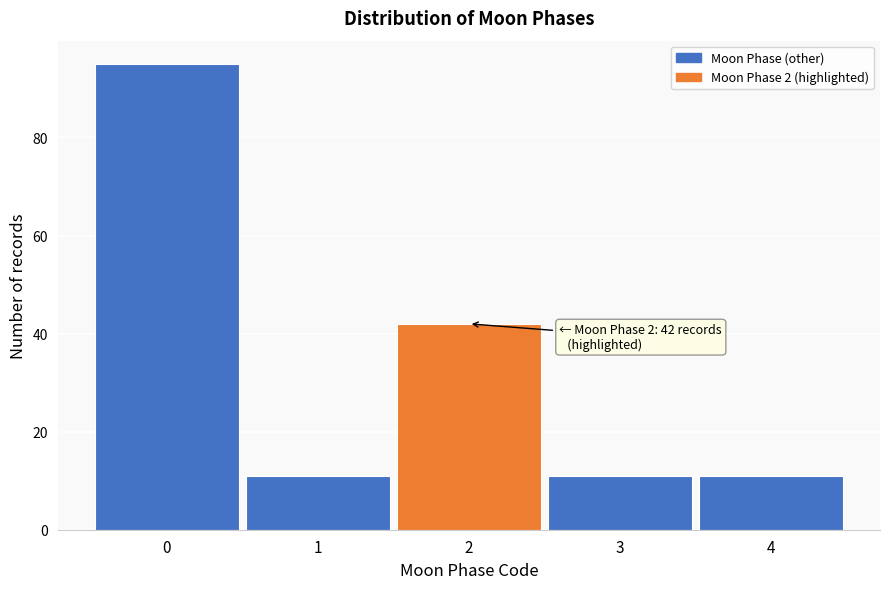

Over which range of the x-axis is the bar tallest?

-0.5 to 0.5